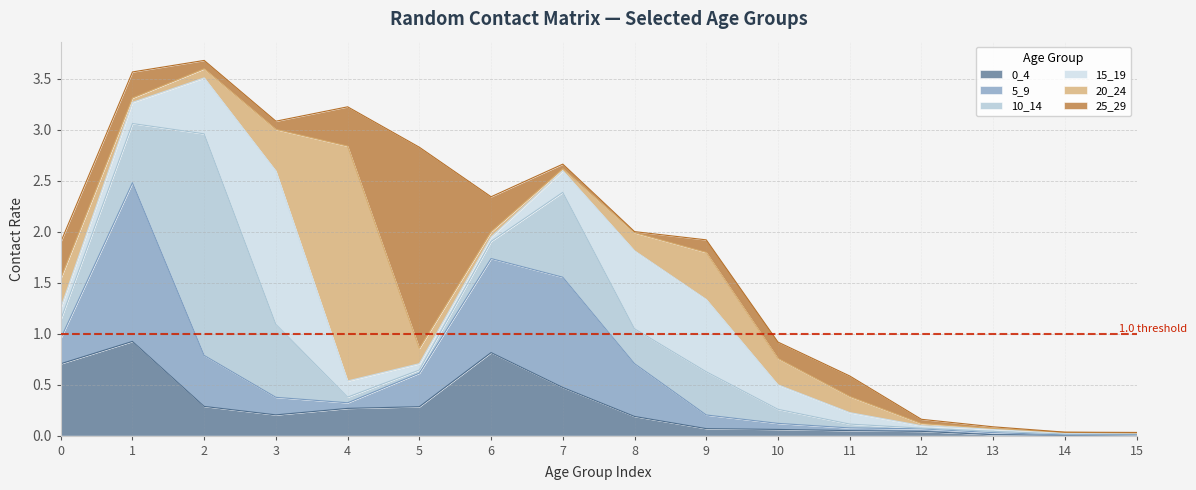

What is the difference between the 5_9 values at 2 and 3?

0.3